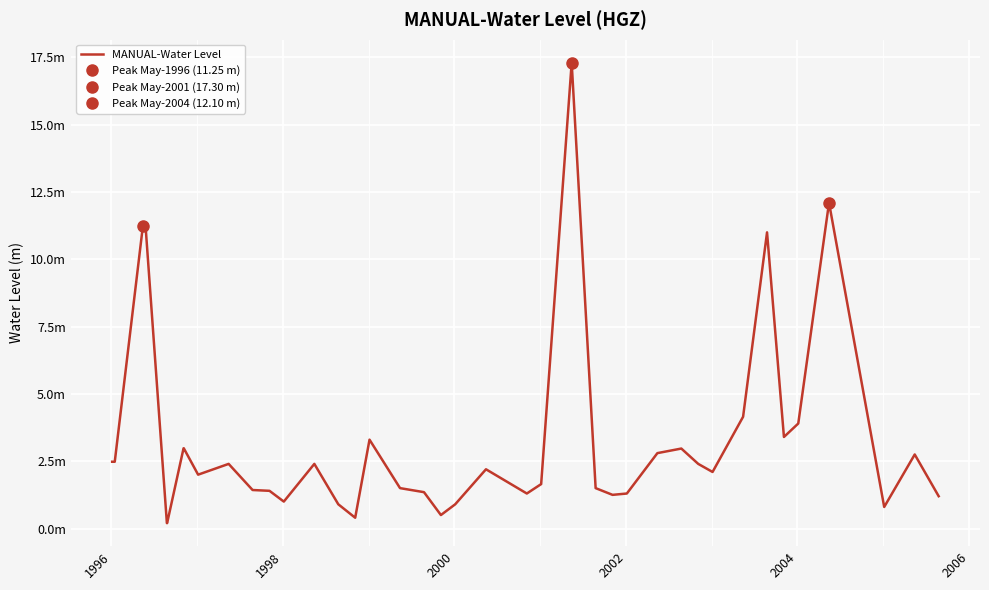

How many lines are shown in the chart?

1